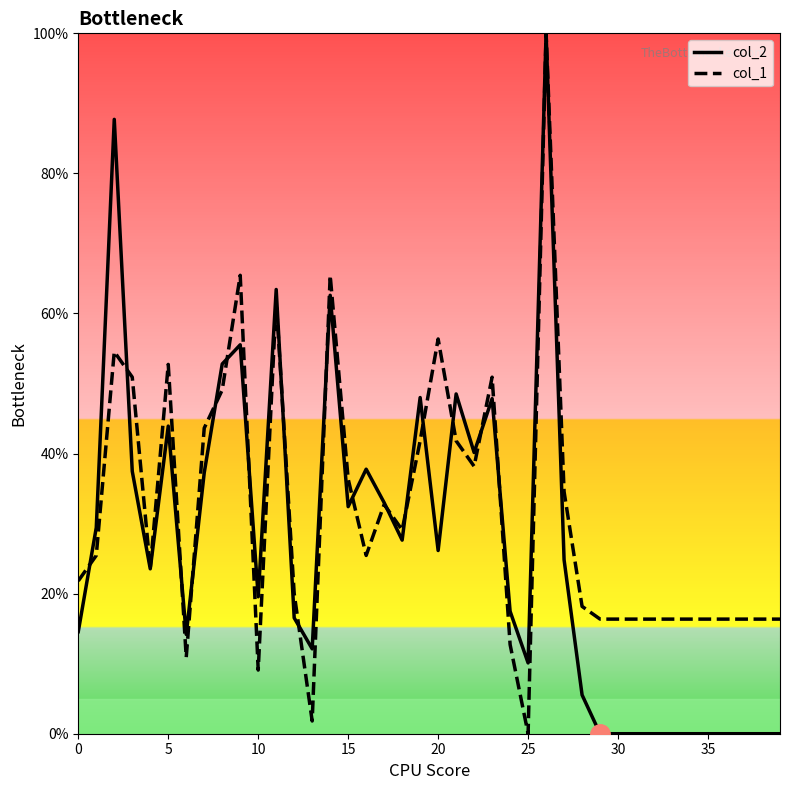

True or false: col_1 and col_2 intersect in this chart.

True